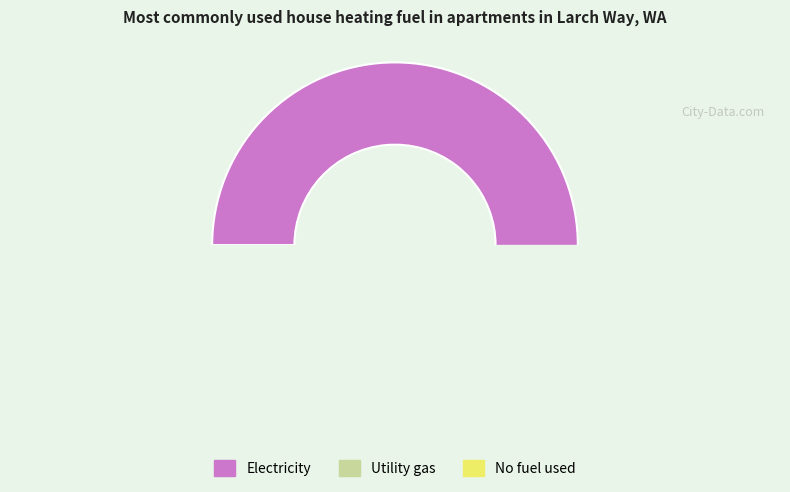

How much of the chart is everything except 4?

100.0%